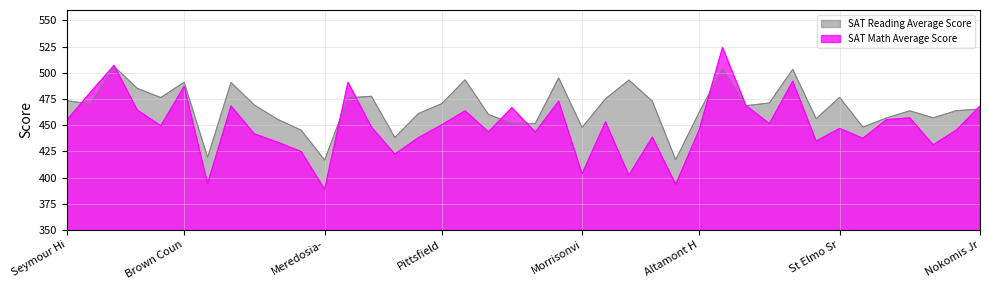

True or false: SAT Math Average Score has a value of 443.6 at Winchester High School.

True